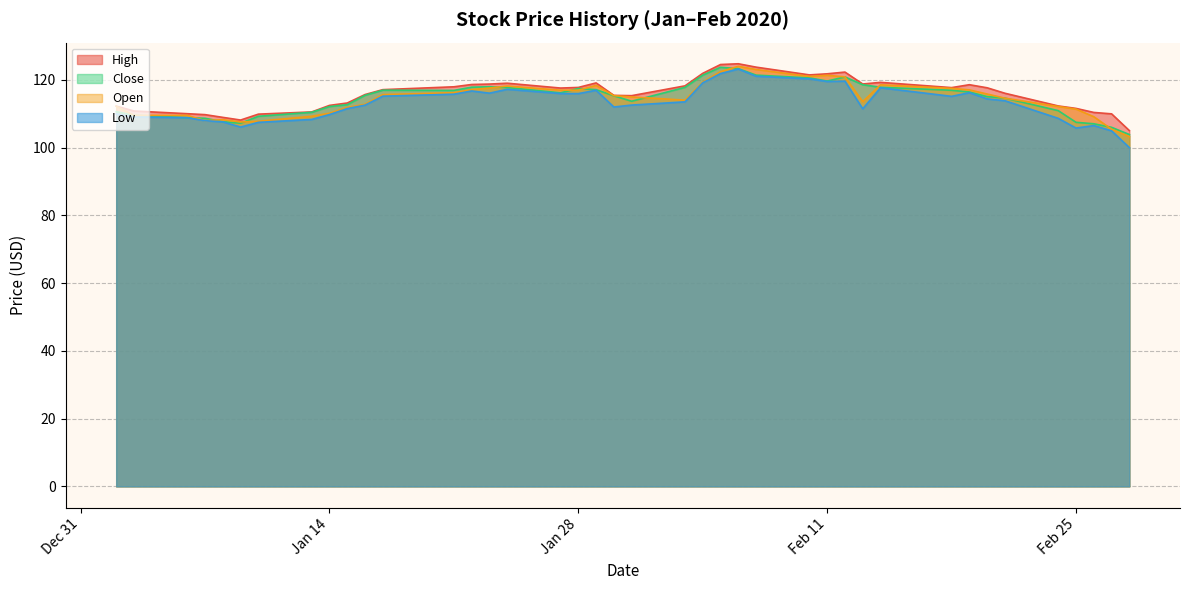

True or false: Close and High cross at least once.

False